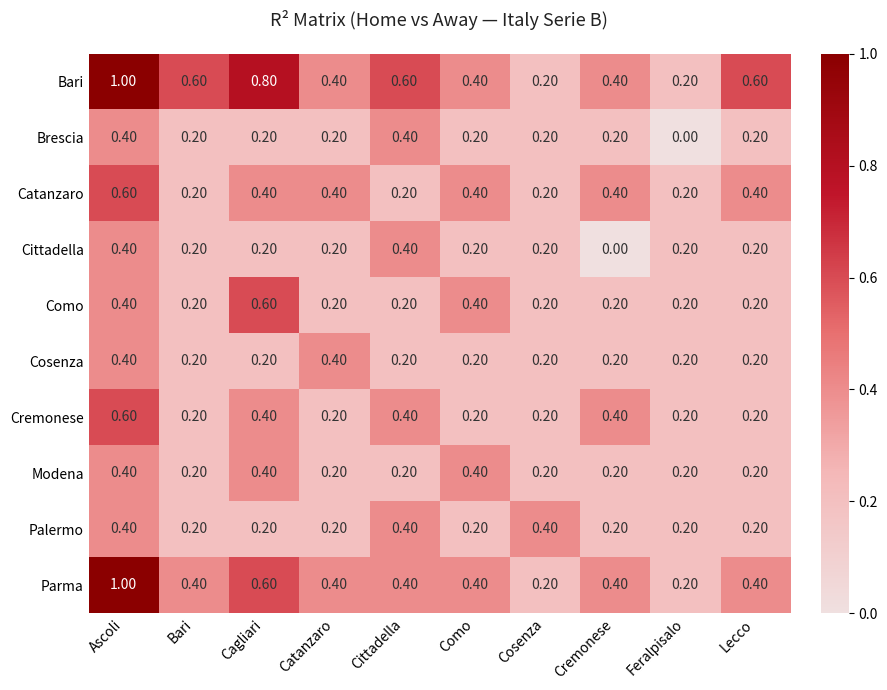

What is the difference between the highest and lowest values at Lecco?

0.4